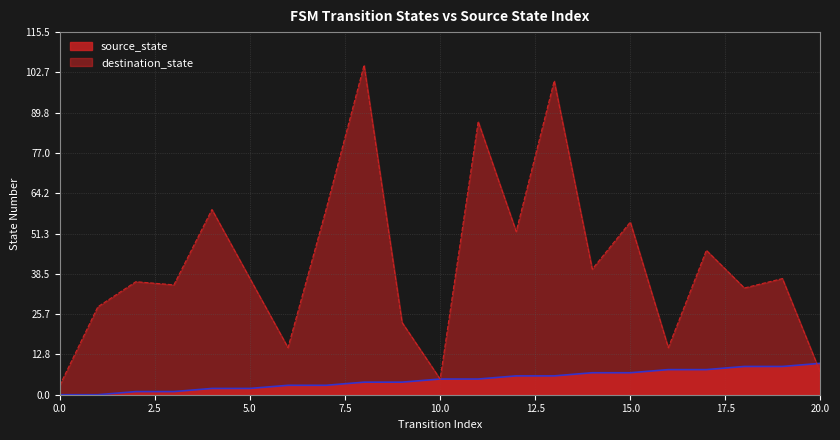

The destination_state series shows 59 at 18. True or false?

False